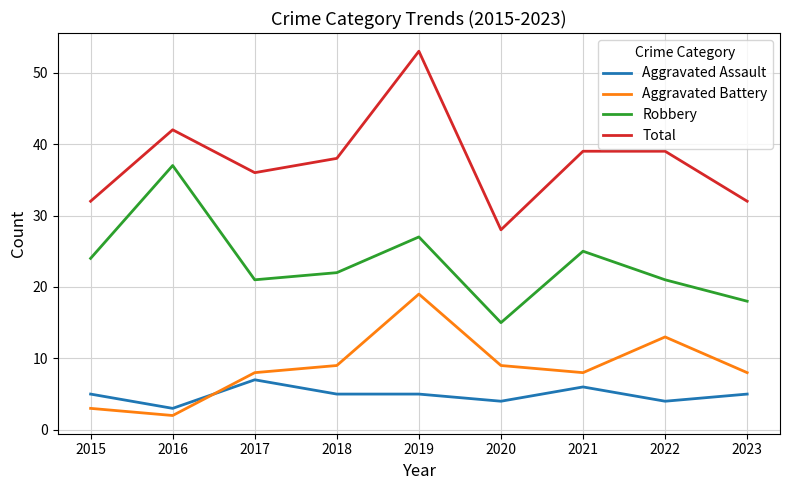

What is the maximum value shown in the chart?

53